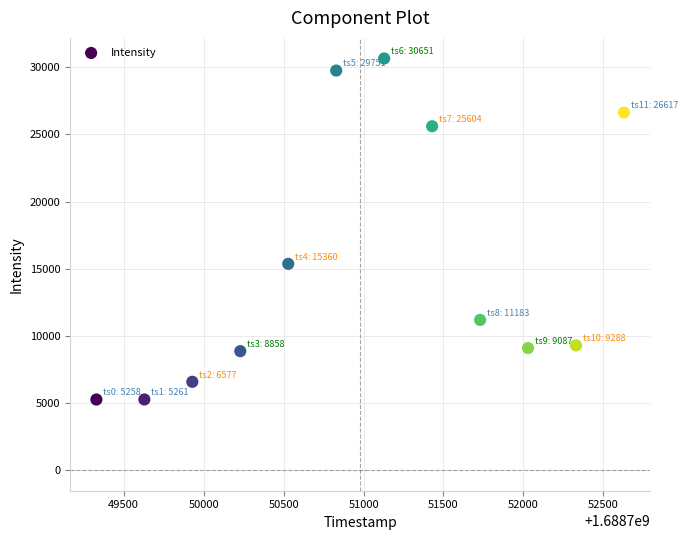

What is the range of Y values (max minus min)?

25392.7